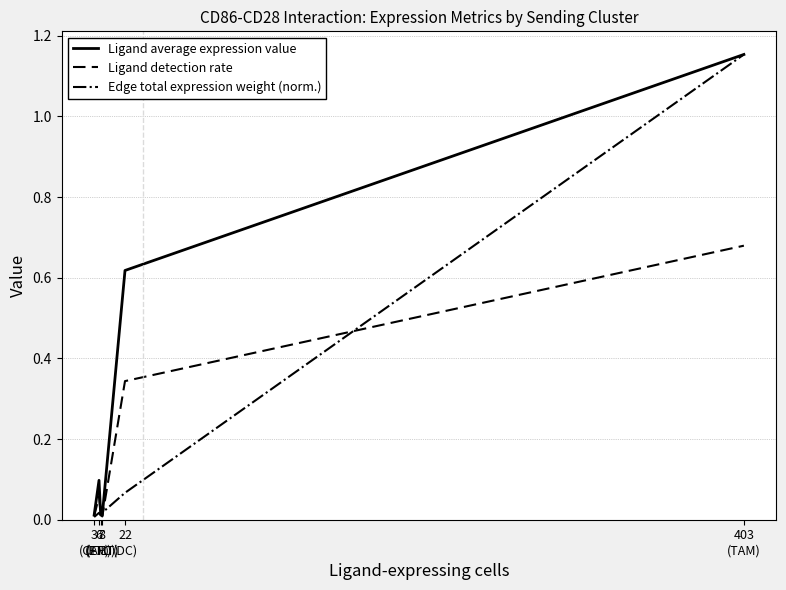

Which series has the largest total across all categories?

Ligand average expression value